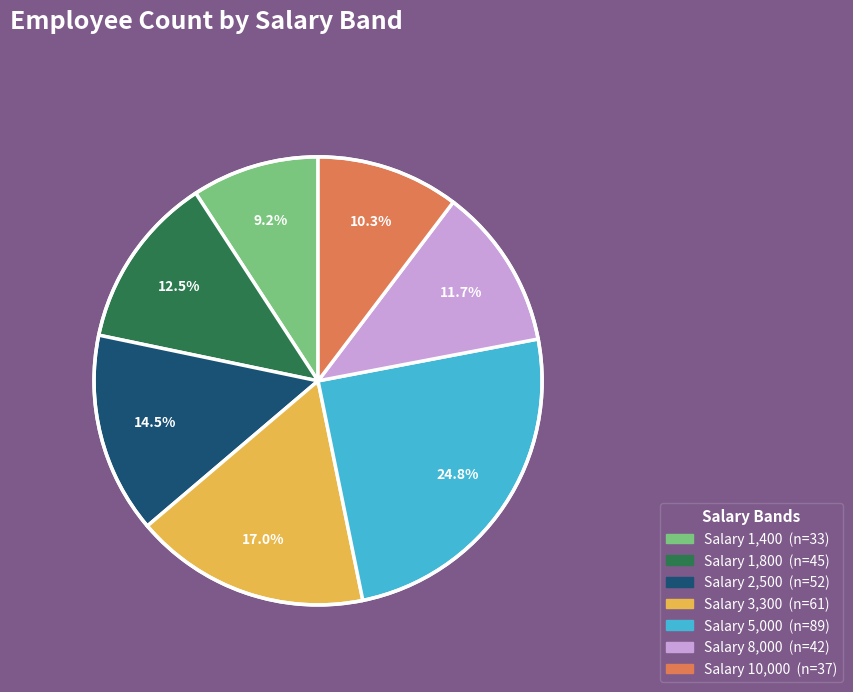

Is there any slice that represents more than half of the pie?

No